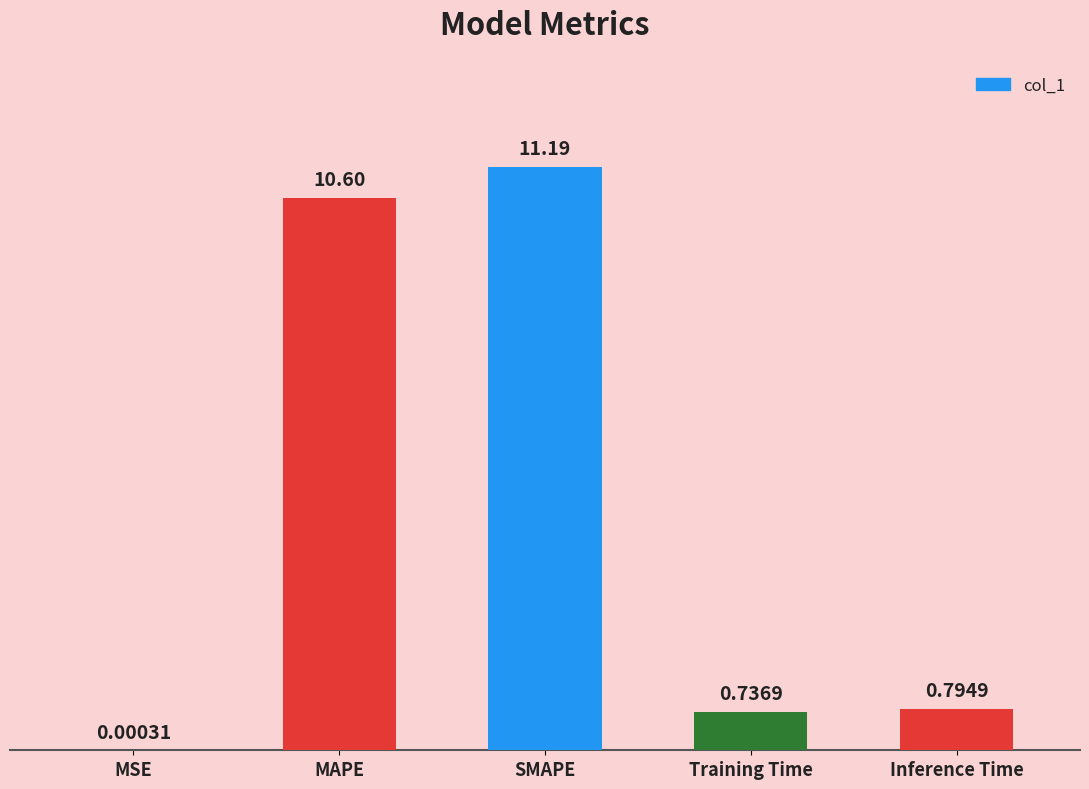

At which label is the value closest to 5?

Inference Time